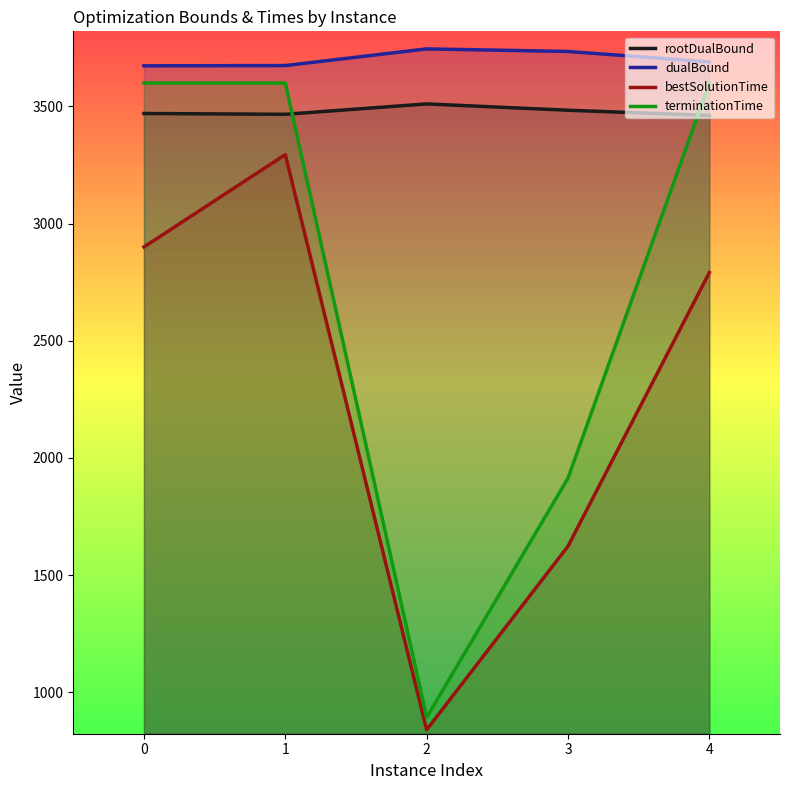

How many interior local peaks does the rootDualBound series have?

1